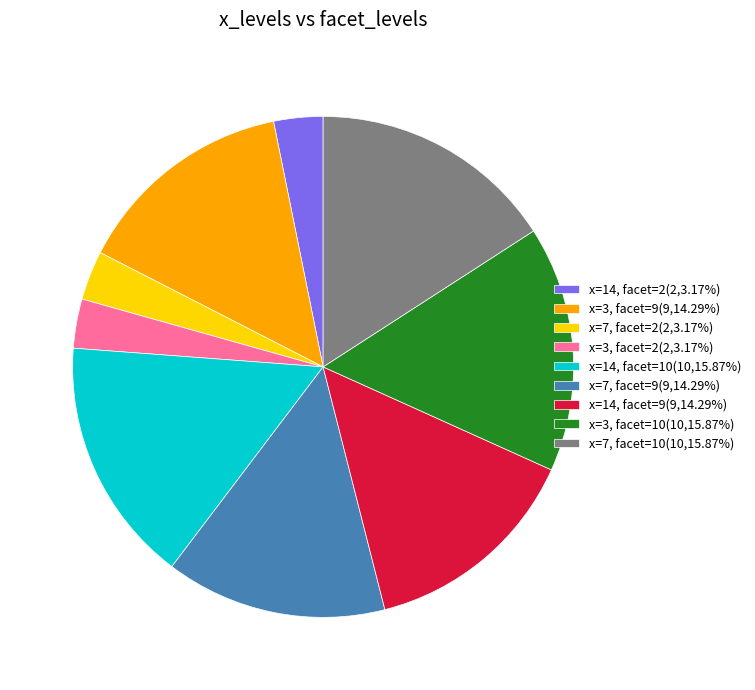

Does x=14, facet=9(9,14.29%) account for over 50% of the chart?

No